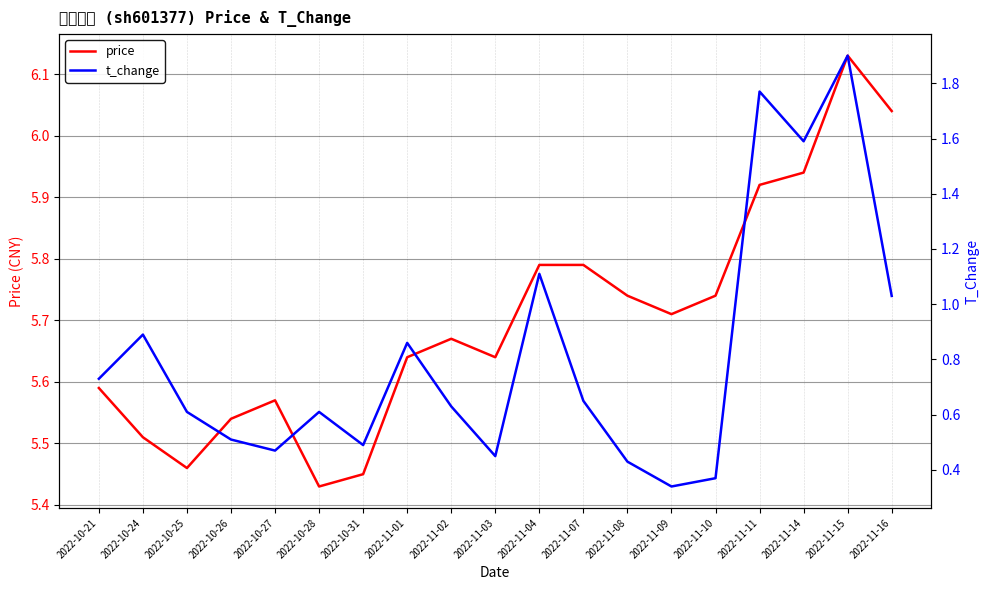

What are all the series names shown in the legend?

price, t_change